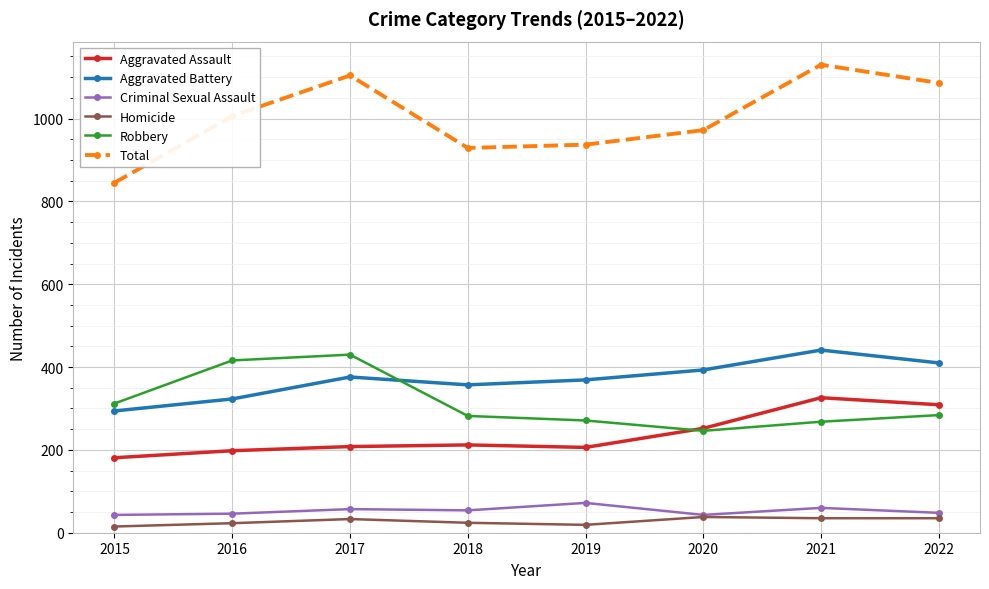

Where is the first local minimum for Aggravated Battery?

2018